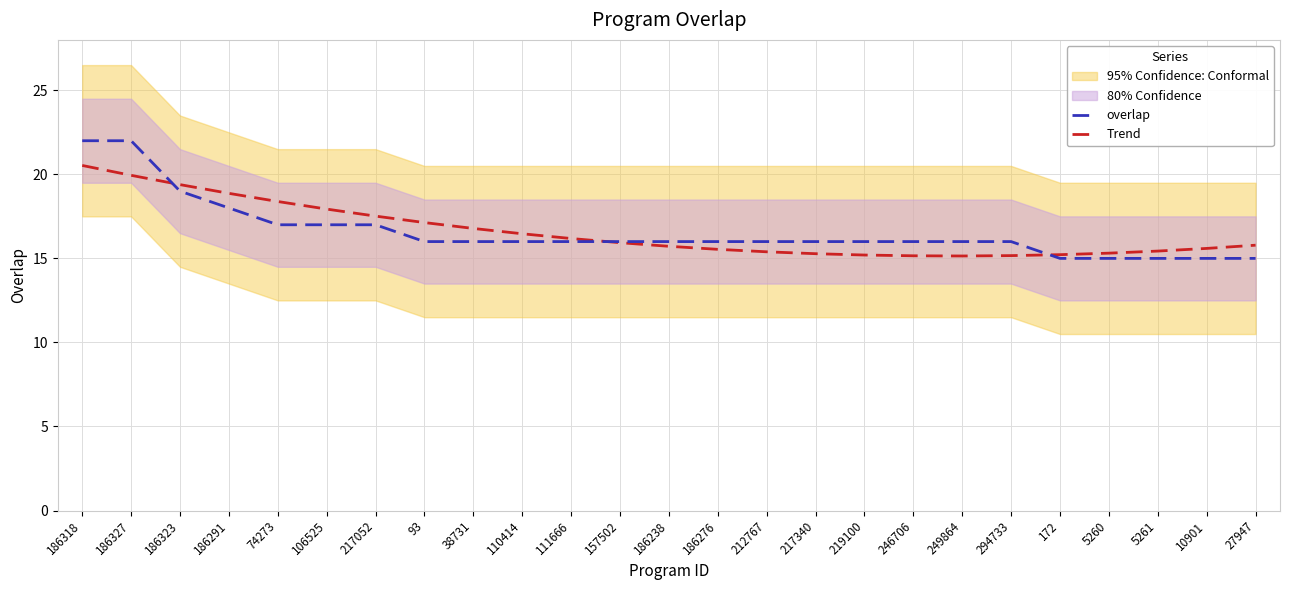

How many data points in overlap are less than 16?

5